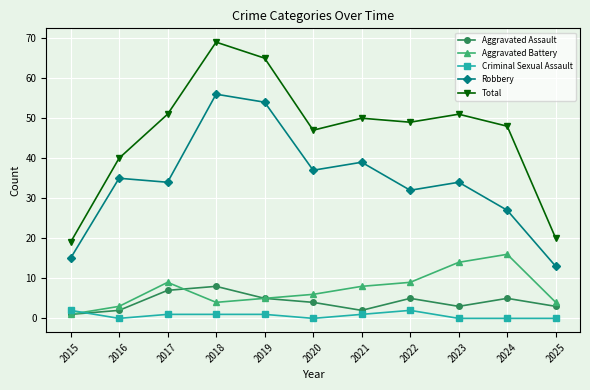

Is the value of Total at 2021 greater than the value of Aggravated Battery at 2019?

Yes